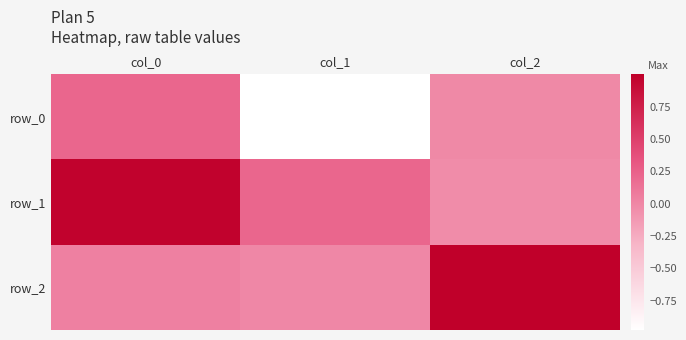

Reading right to left, list all the values displayed in this chart.

row_0: col_2=-0.0	col_1=-1.0	col_0=0.2
row_1: col_2=-0.0	col_1=0.2	col_0=1.0
row_2: col_2=1.0	col_1=-0.0	col_0=0.0